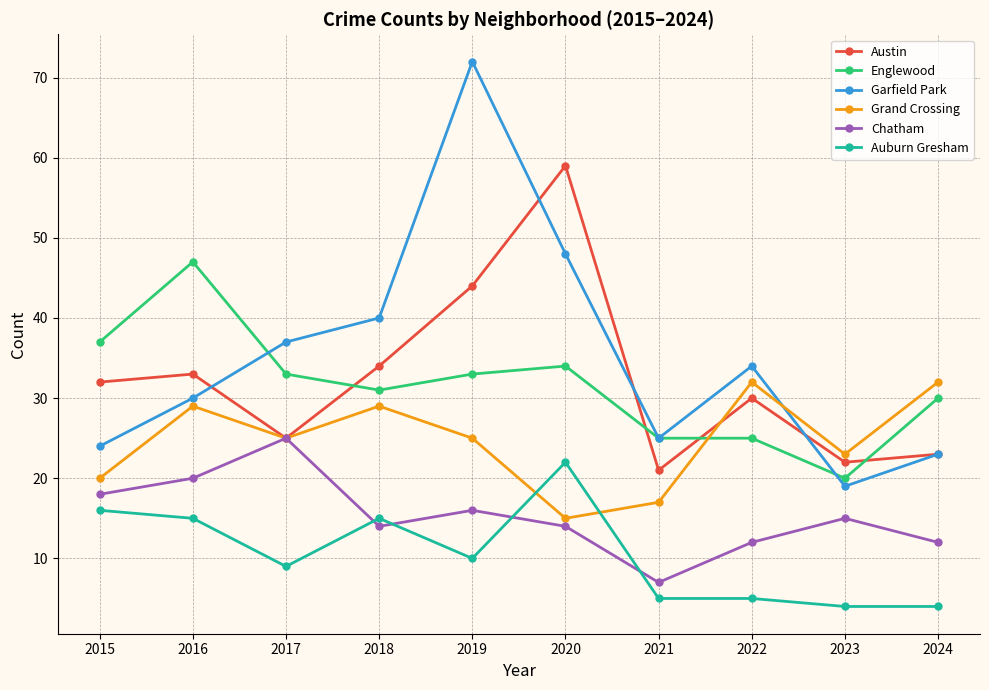

List the series in order of their peak value, lowest first.

Auburn Gresham, Chatham, Grand Crossing, Englewood, Austin, Garfield Park